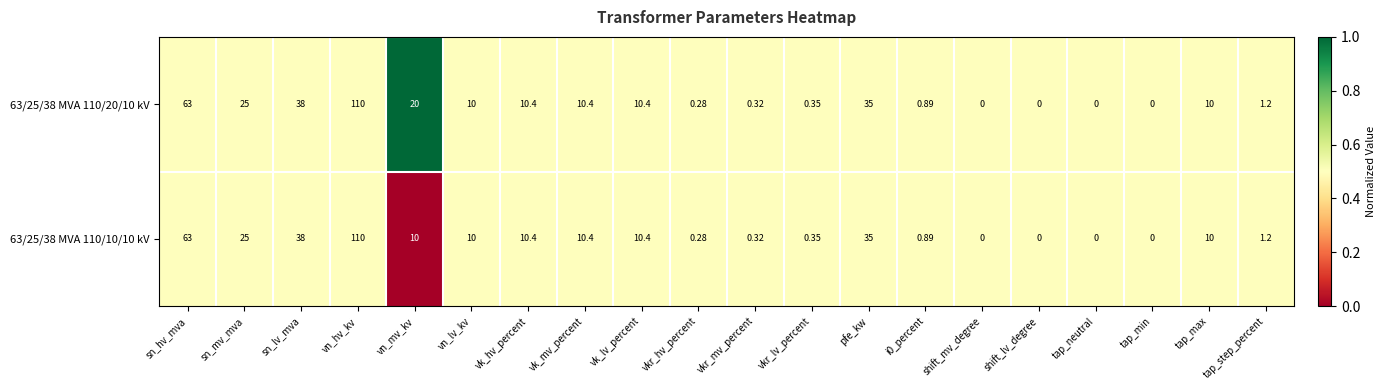

Is the value of 63/25/38 MVA 110/20/10 kV at vk_hv_percent greater than the value of 63/25/38 MVA 110/10/10 kV at sn_mv_mva?

No